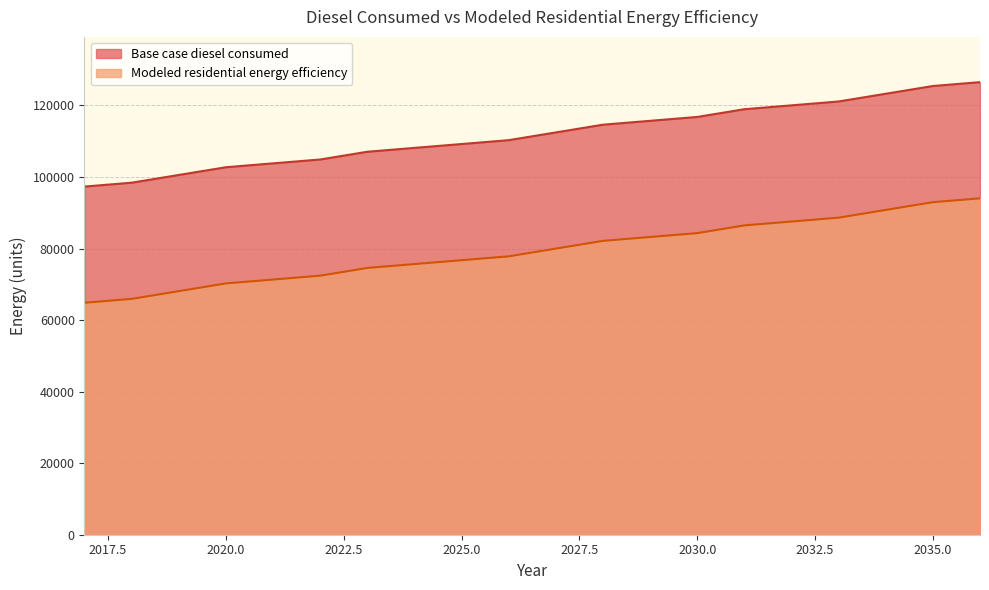

The Modeled residential energy efficiency series shows 56788.5 at 2028. True or false?

False